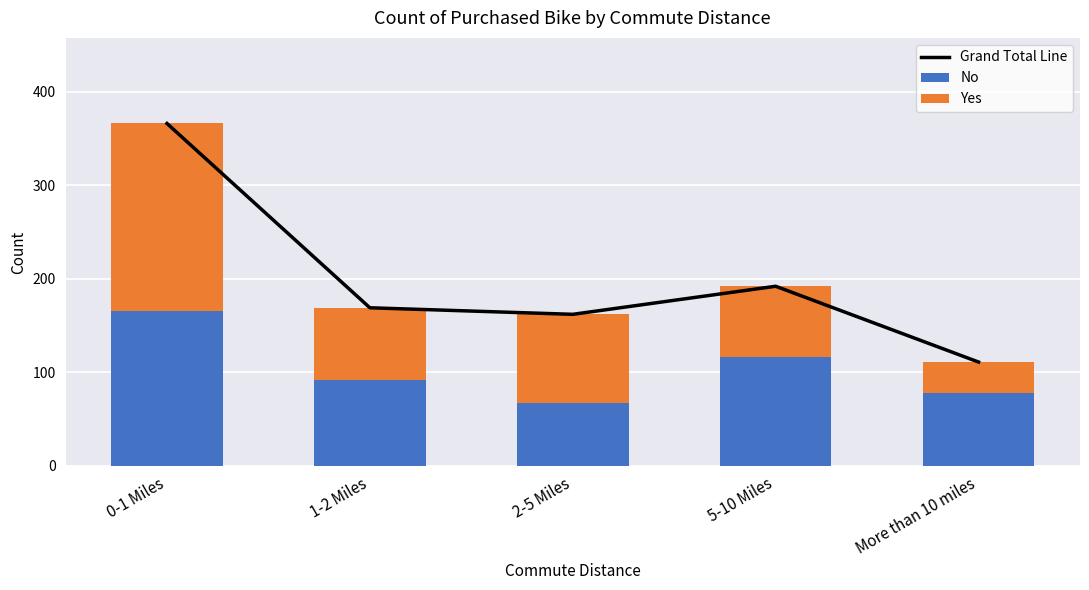

At which category is the sum across all series the highest?

0-1 Miles